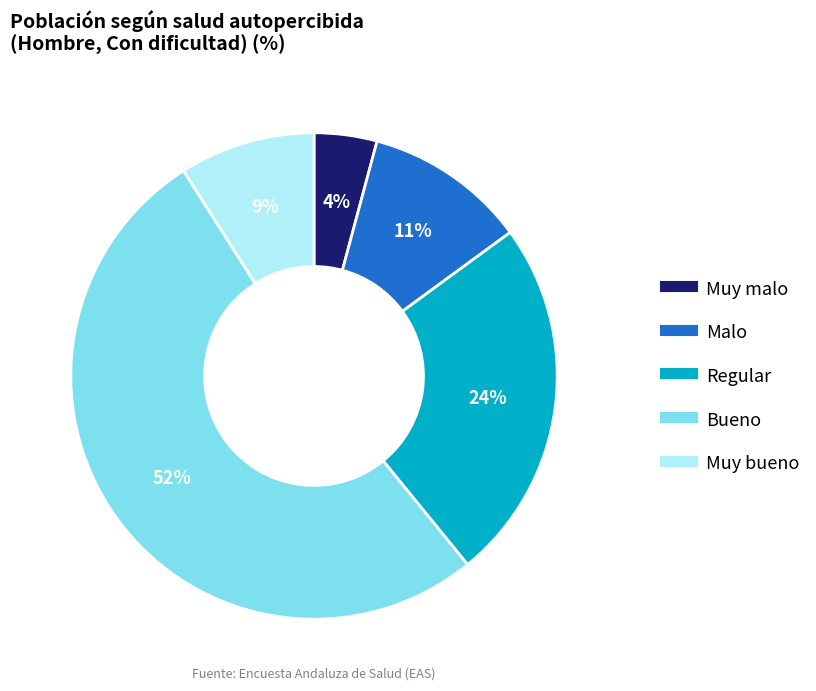

Which slice is the smallest?

Muy malo